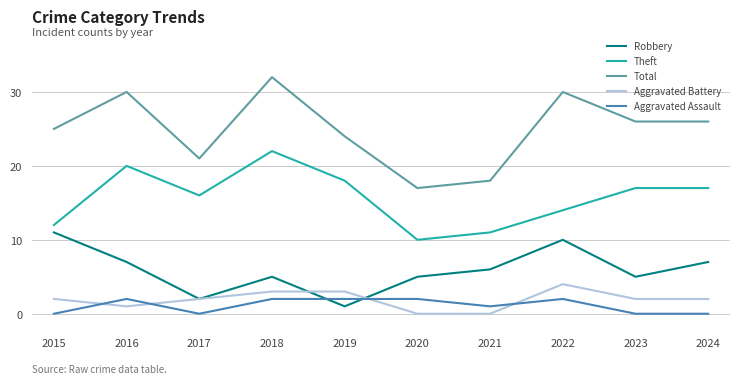

True or false: Aggravated Battery and Total intersect in this chart.

False